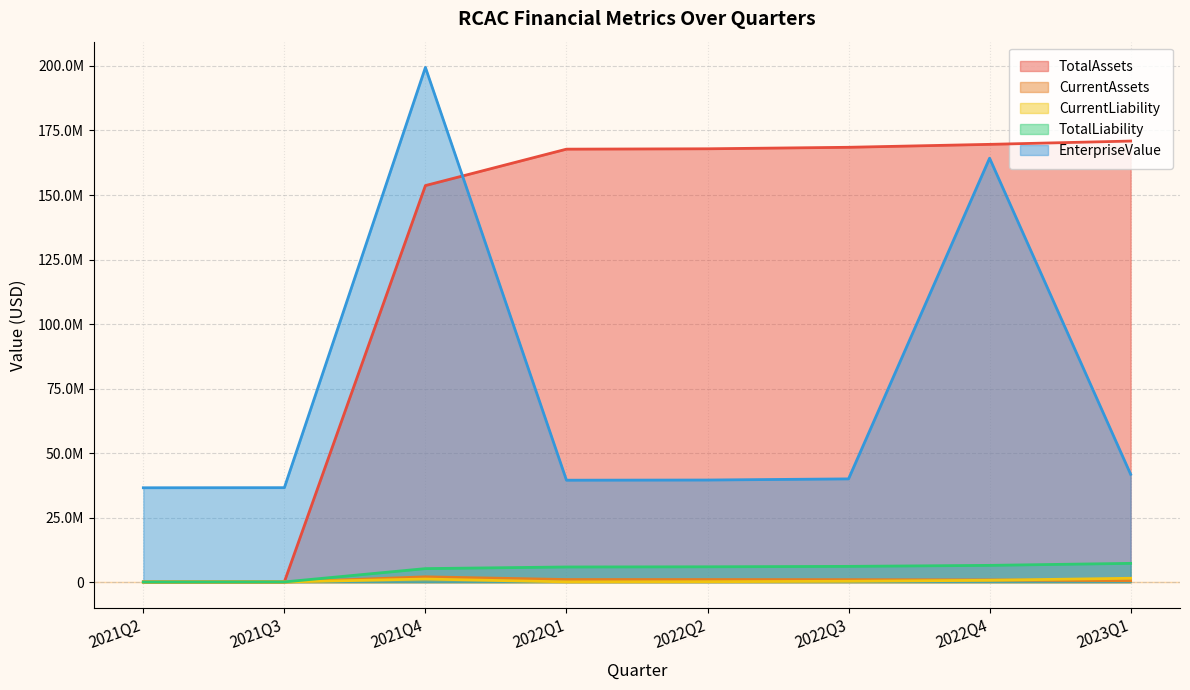

Rank the categories by CurrentAssets value from highest to lowest.

2021Q4, 2022Q1, 2022Q2, 2022Q3, 2022Q4, 2023Q1, 2021Q2, 2021Q3